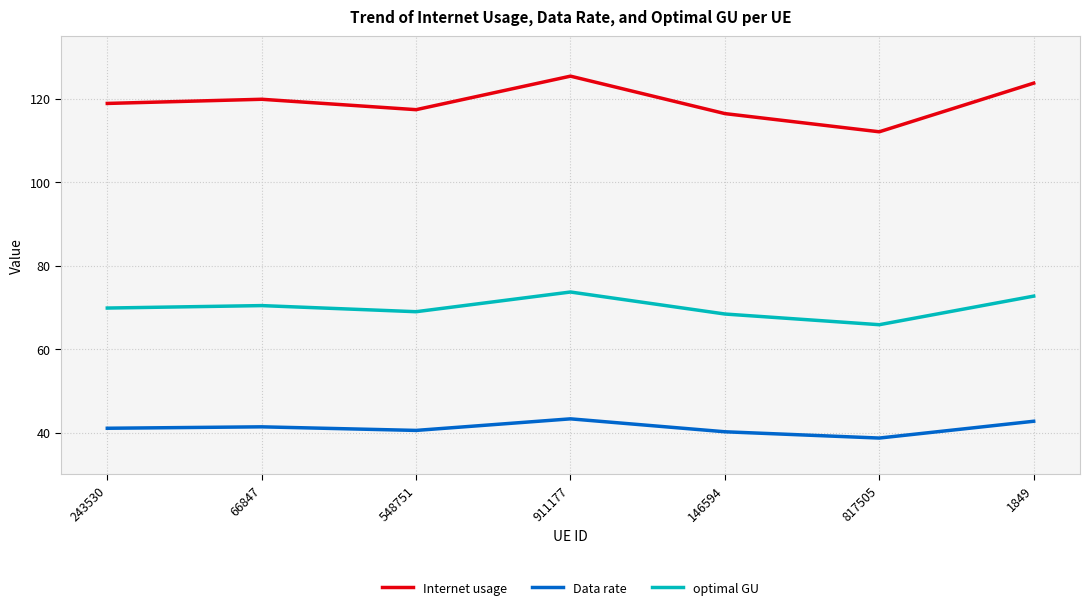

What are all the series names shown in the legend?

Internet usage, Data rate, optimal GU